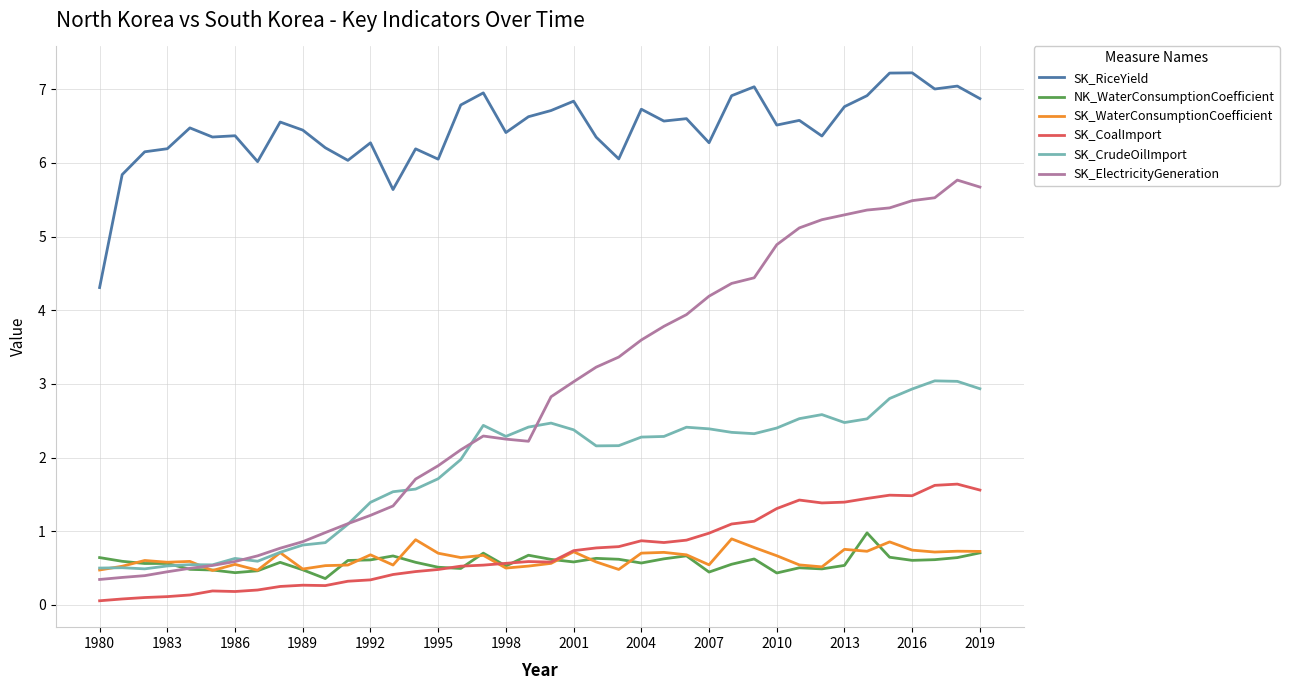

True or false: SK_CrudeOilImport and SK_CoalImport intersect in this chart.

False